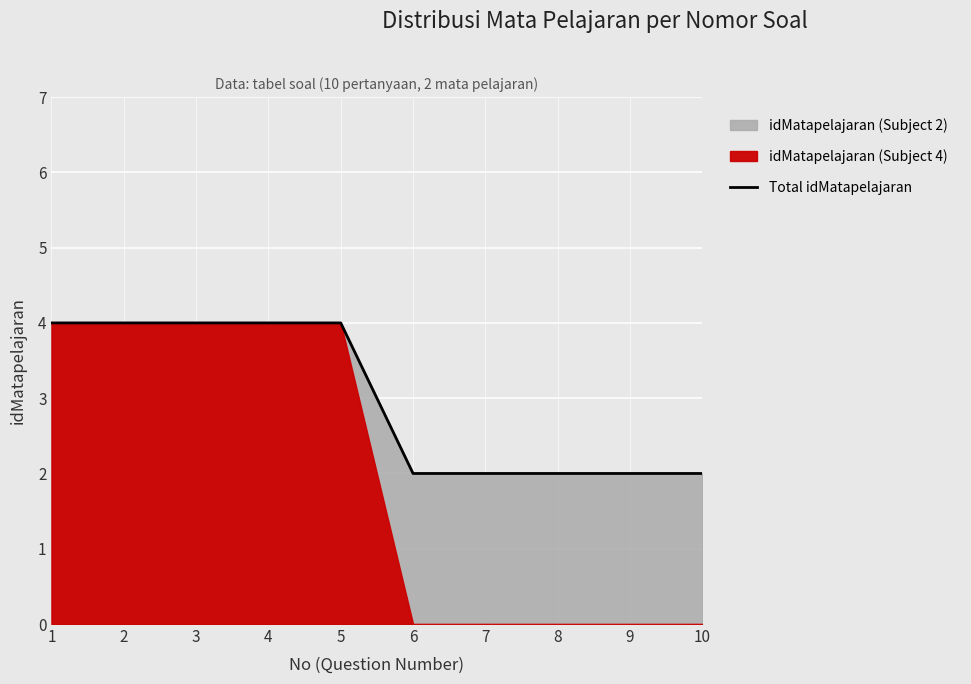

At which category does the chart reach its minimum across all series?

6